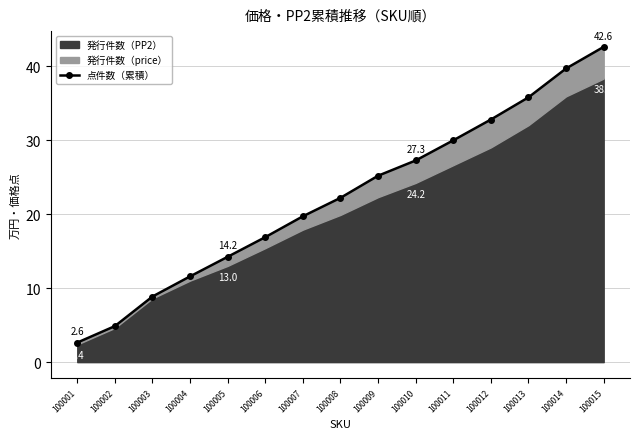

What is the sum of the values at 100007 and 100005?

34.0